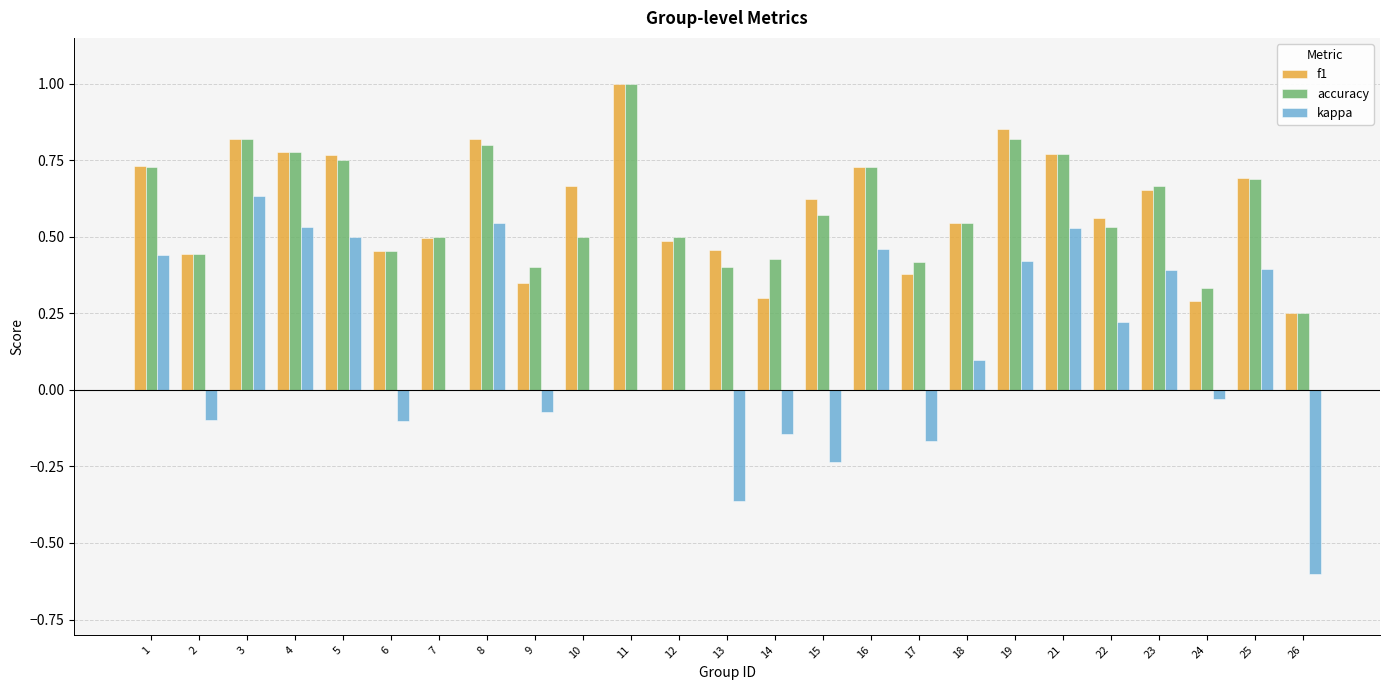

What is the maximum value shown in the chart?

1.0